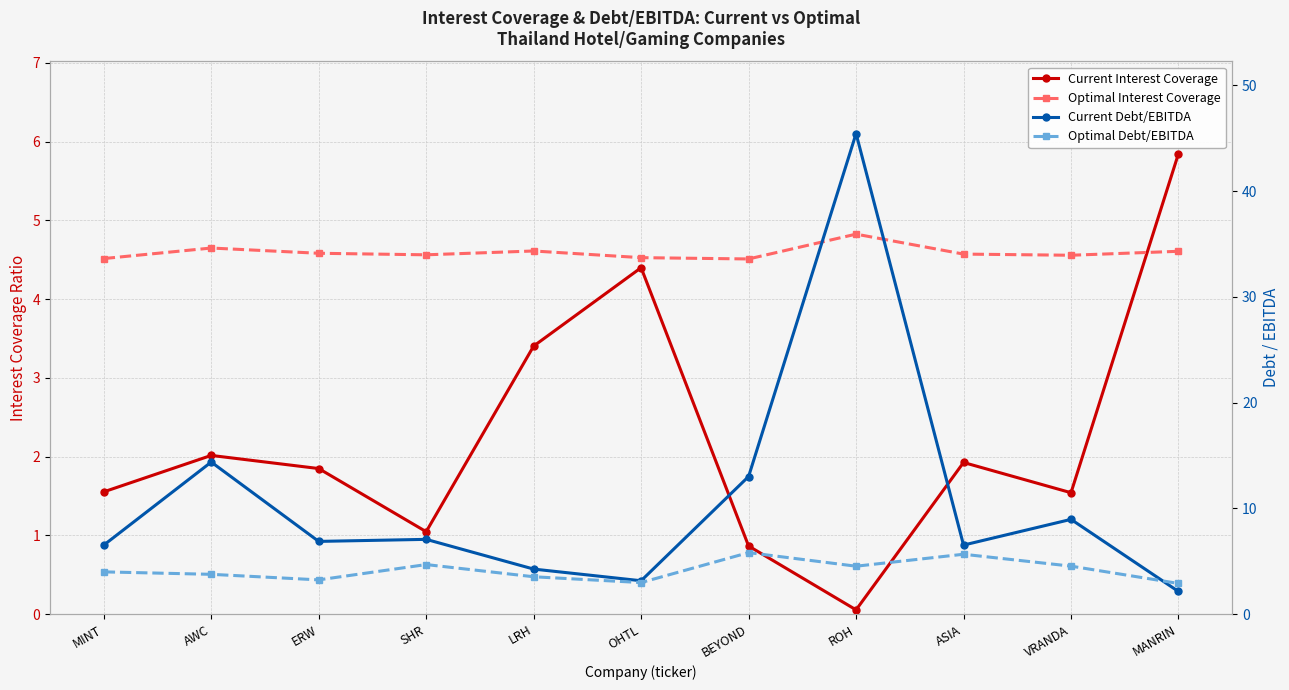

Reading right to left, transcribe all the data shown in this chart.

Current Interest Coverage: 5.8	1.5	1.9	0.1	0.9	4.4	3.4	1.0	1.8	2.0	1.6
Optimal Interest Coverage: 4.6	4.6	4.6	4.8	4.5	4.5	4.6	4.6	4.6	4.6	4.5
Current Debt/EBITDA: 2.1	9.0	6.5	45.4	13.0	3.2	4.3	7.1	6.9	14.4	6.5
Optimal Debt/EBITDA: 2.9	4.5	5.7	4.5	5.8	3.0	3.5	4.7	3.2	3.8	4.0